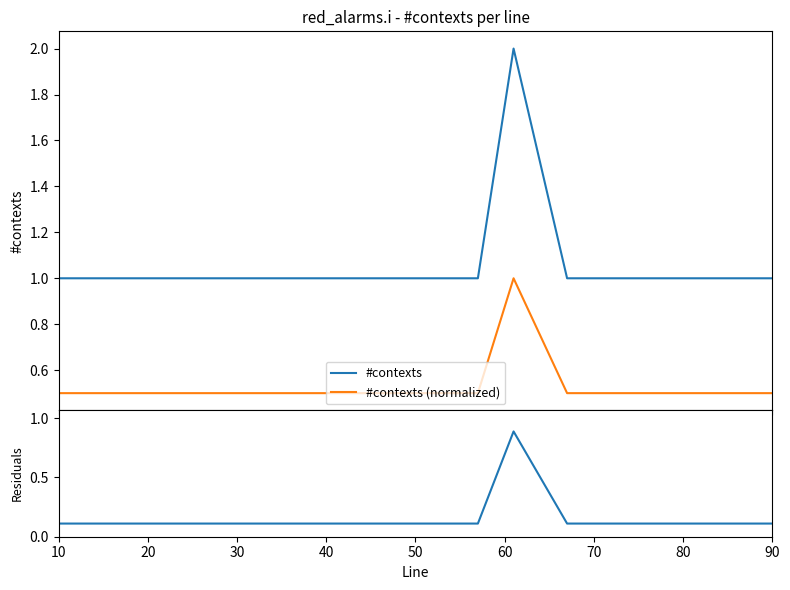

At which label is #contexts (normalized) closest to 0?

10